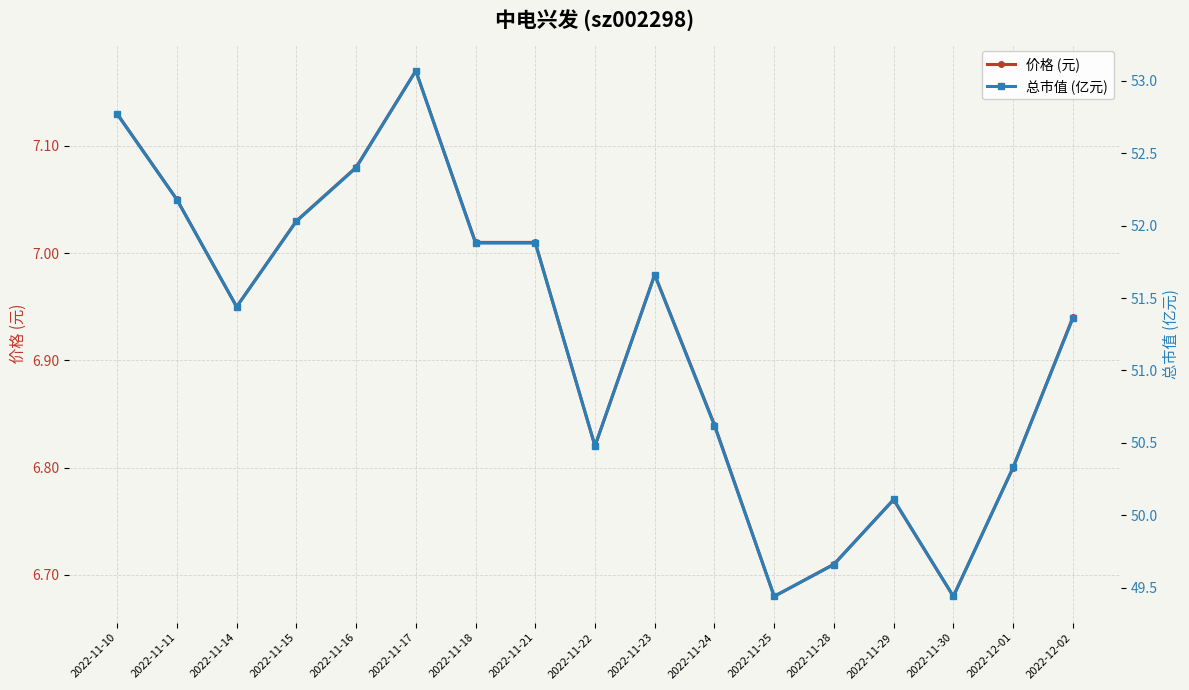

What is the value of the 总市值 (亿元) point at the 13th from the left?

49.7